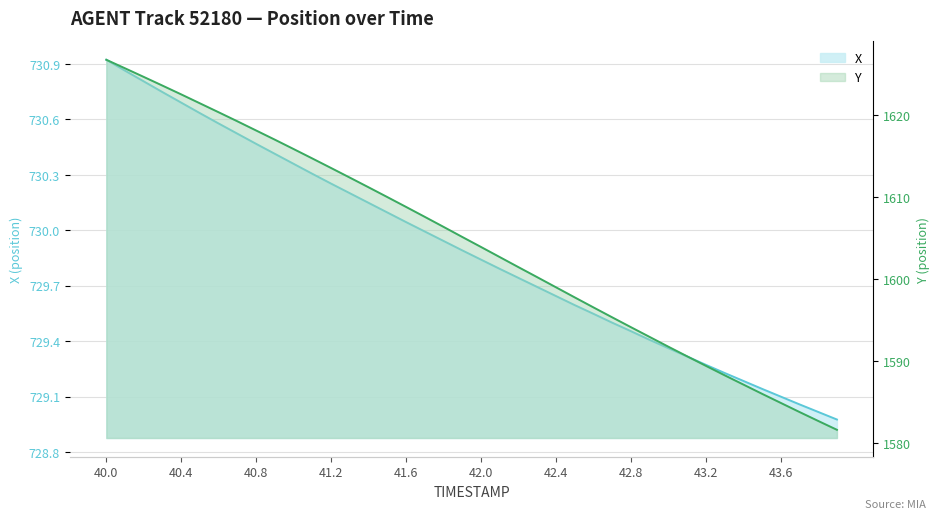

Which series has the largest total across all categories?

Y